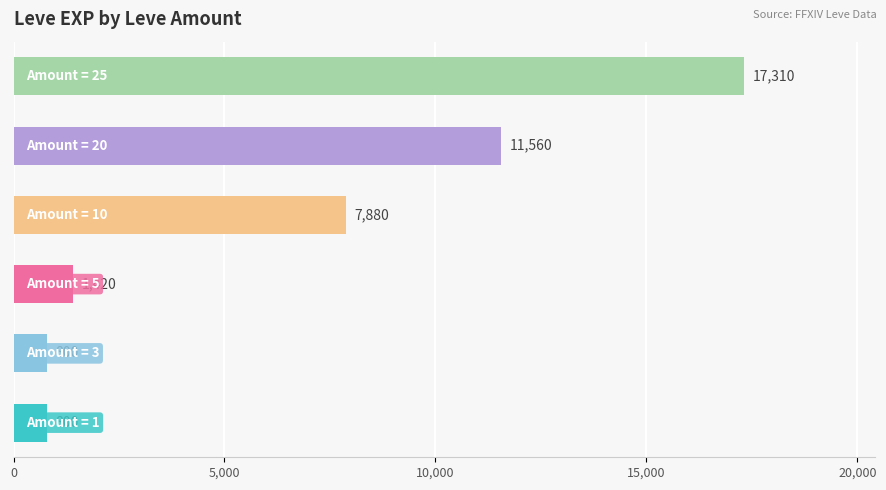

What is the greatest value displayed?

17310